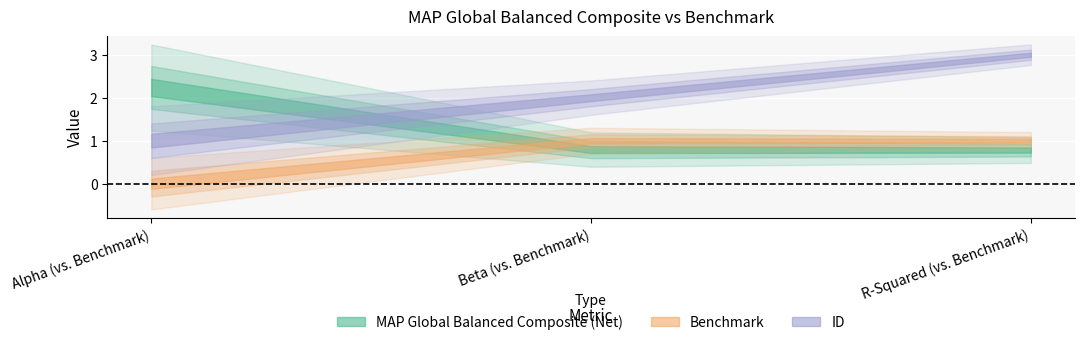

What is the difference between the maximum and minimum values in the Benchmark series?

1.0